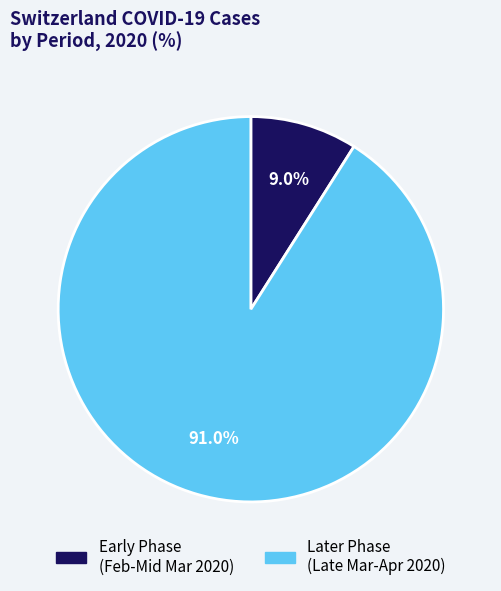

Does any single category account for the majority?

Yes